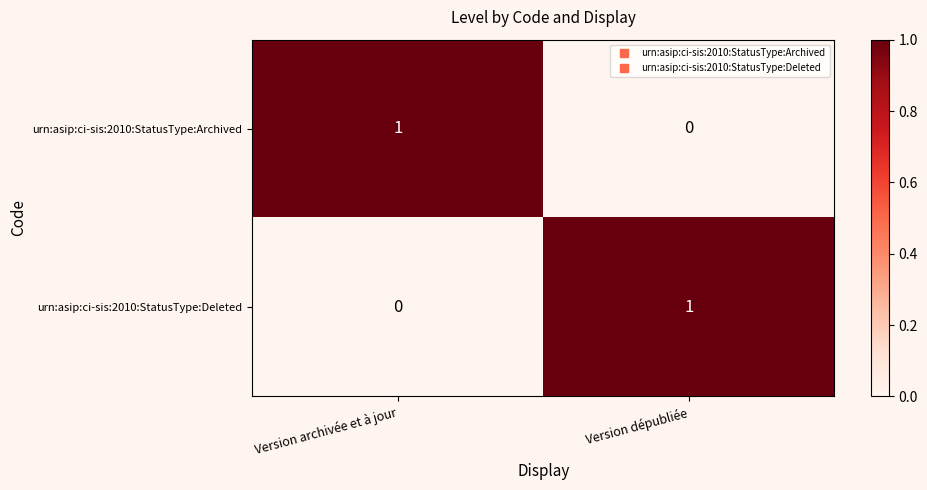

Where is urn:asip:ci-sis:2010:StatusType:Deleted nearest to the value 0?

Version archivée et à jour